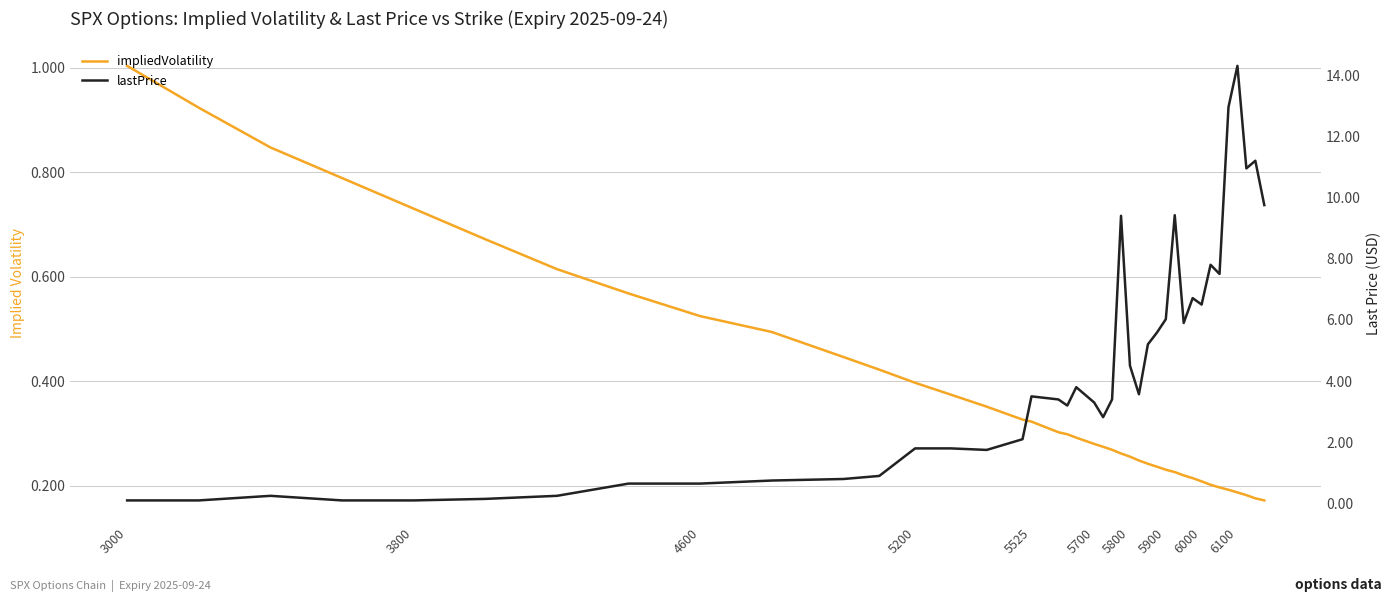

What is the average value of the lastPrice series?

4.3